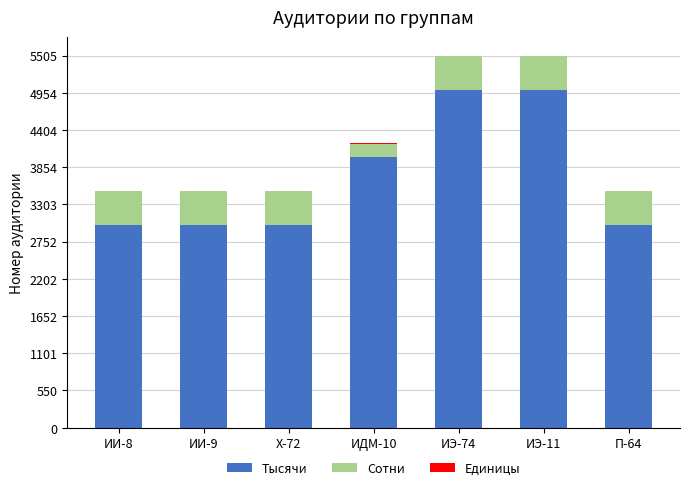

The value of Тысячи at ИИ-8 is 3000. True or false?

True